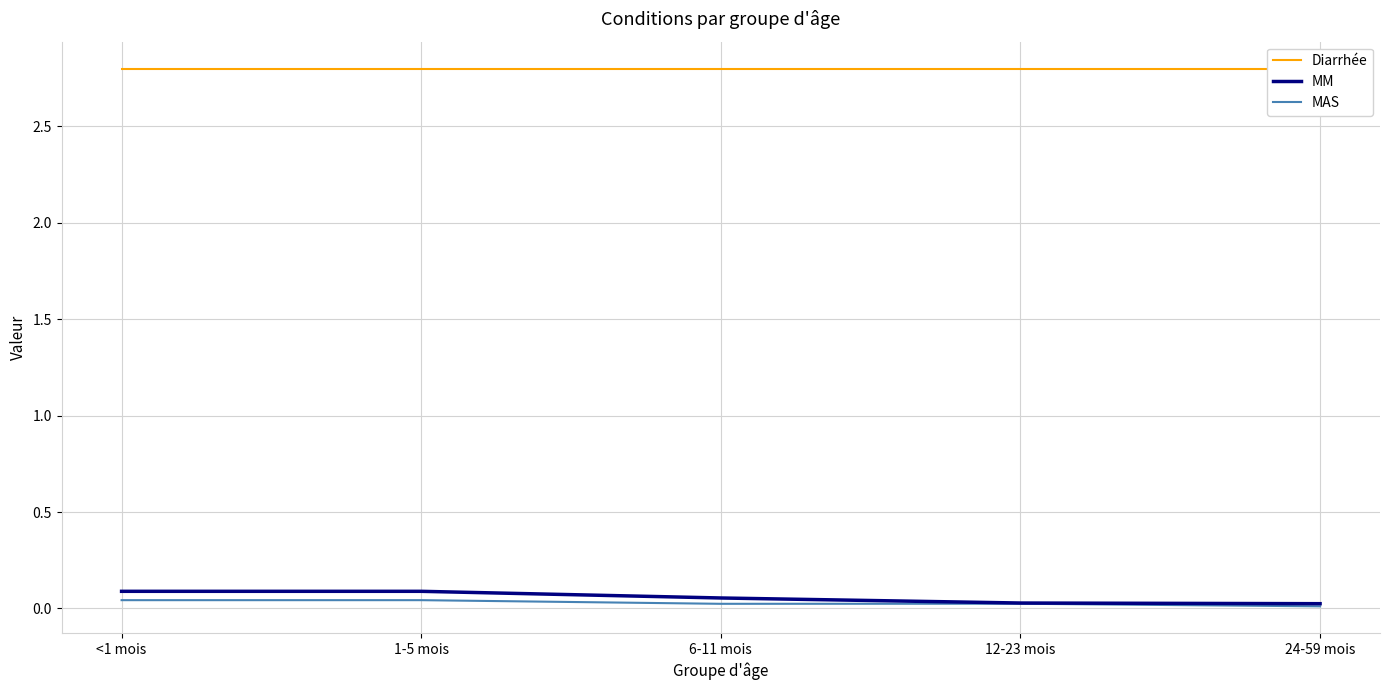

Which series has the largest total across all categories?

Diarrhée